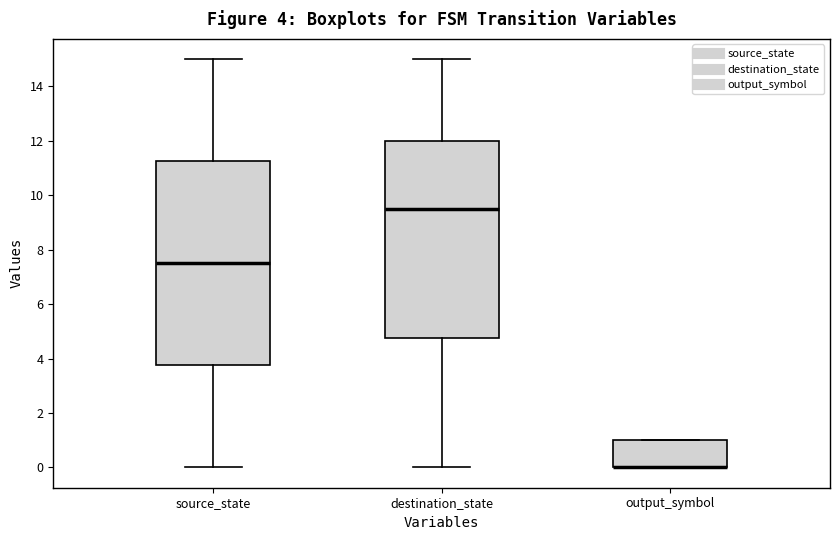

Which box is the tallest, from its lower edge to its upper edge?

source_state